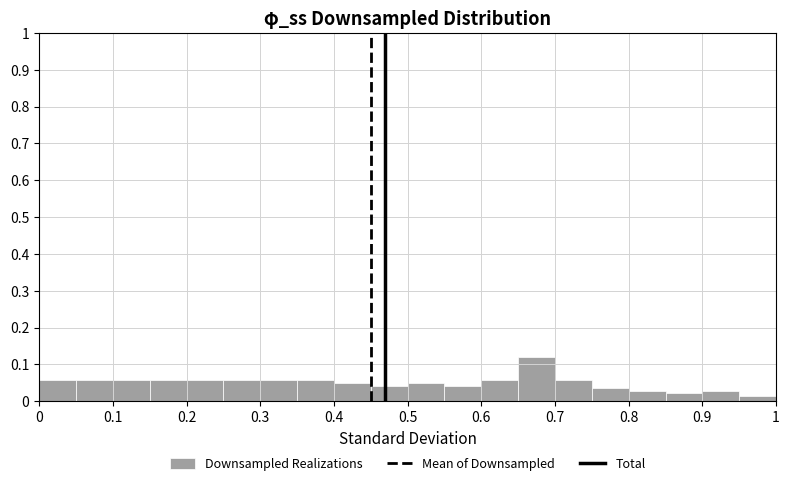

Reading left to right, transcribe this chart: for each bar, give the range it covers on the x-axis and its height. The values are not printed on the chart, so give them approximately, as read against the axis.

0.00 to 0.05: 0.06
0.05 to 0.10: 0.06
0.10 to 0.15: 0.06
0.15 to 0.20: 0.06
0.20 to 0.25: 0.06
0.25 to 0.30: 0.06
0.30 to 0.35: 0.06
0.35 to 0.40: 0.06
0.40 to 0.45: 0.05
0.45 to 0.50: 0.04
0.50 to 0.55: 0.05
0.55 to 0.60: 0.04
0.60 to 0.65: 0.06
0.65 to 0.70: 0.12
0.70 to 0.75: 0.06
0.75 to 0.80: 0.04
0.80 to 0.85: 0.03
0.85 to 0.90: 0.02
0.90 to 0.95: 0.03
0.95 to 1.00: 0.01